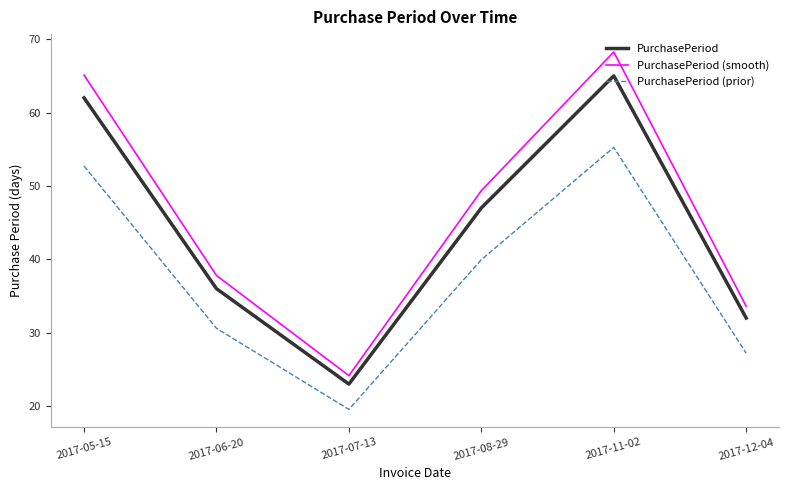

What is the sum of the PurchasePeriod (smooth) values at 2017-07-13 and 2017-05-15?

89.3